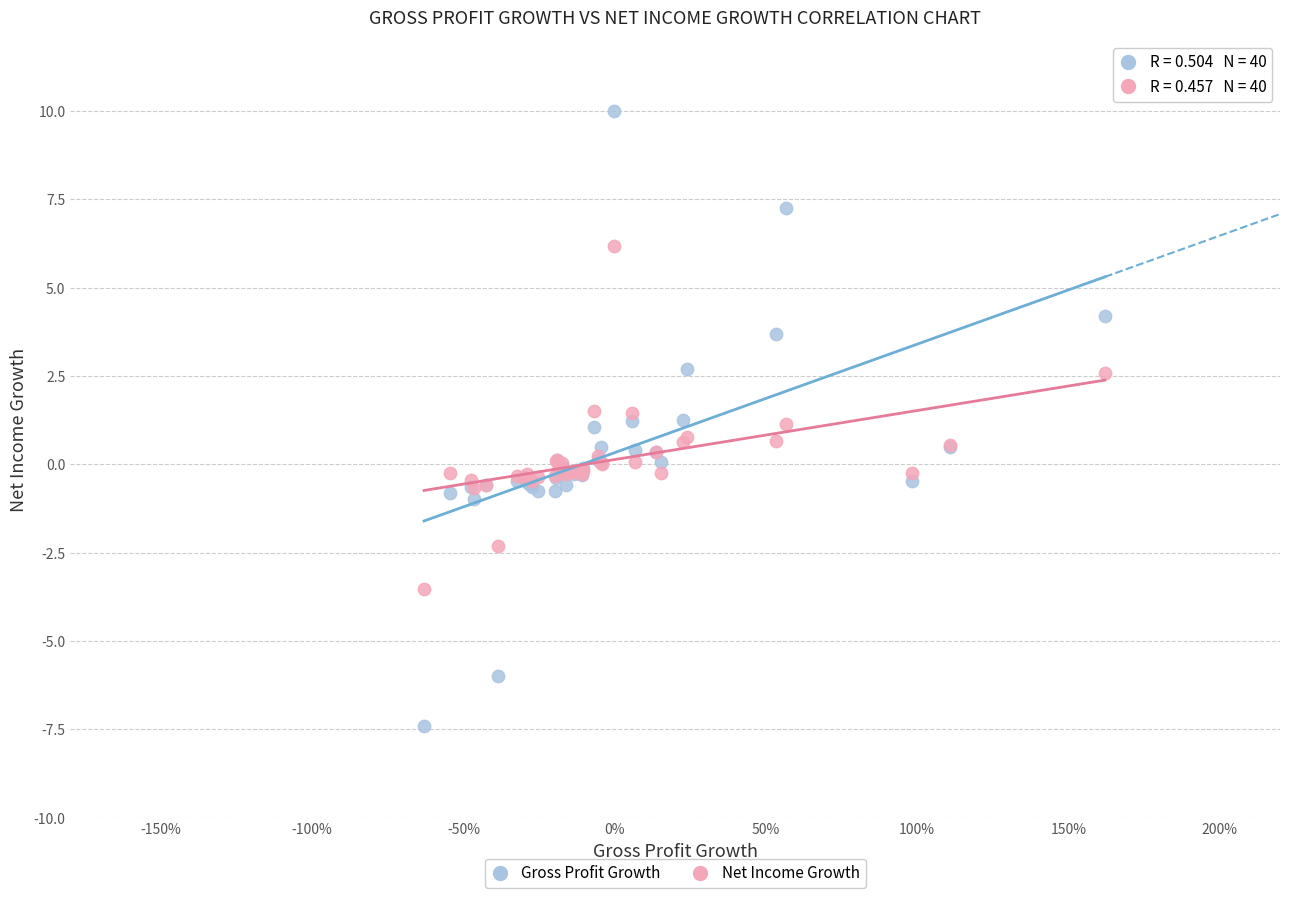

Which series reaches the maximum Y coordinate?

Gross Profit Growth